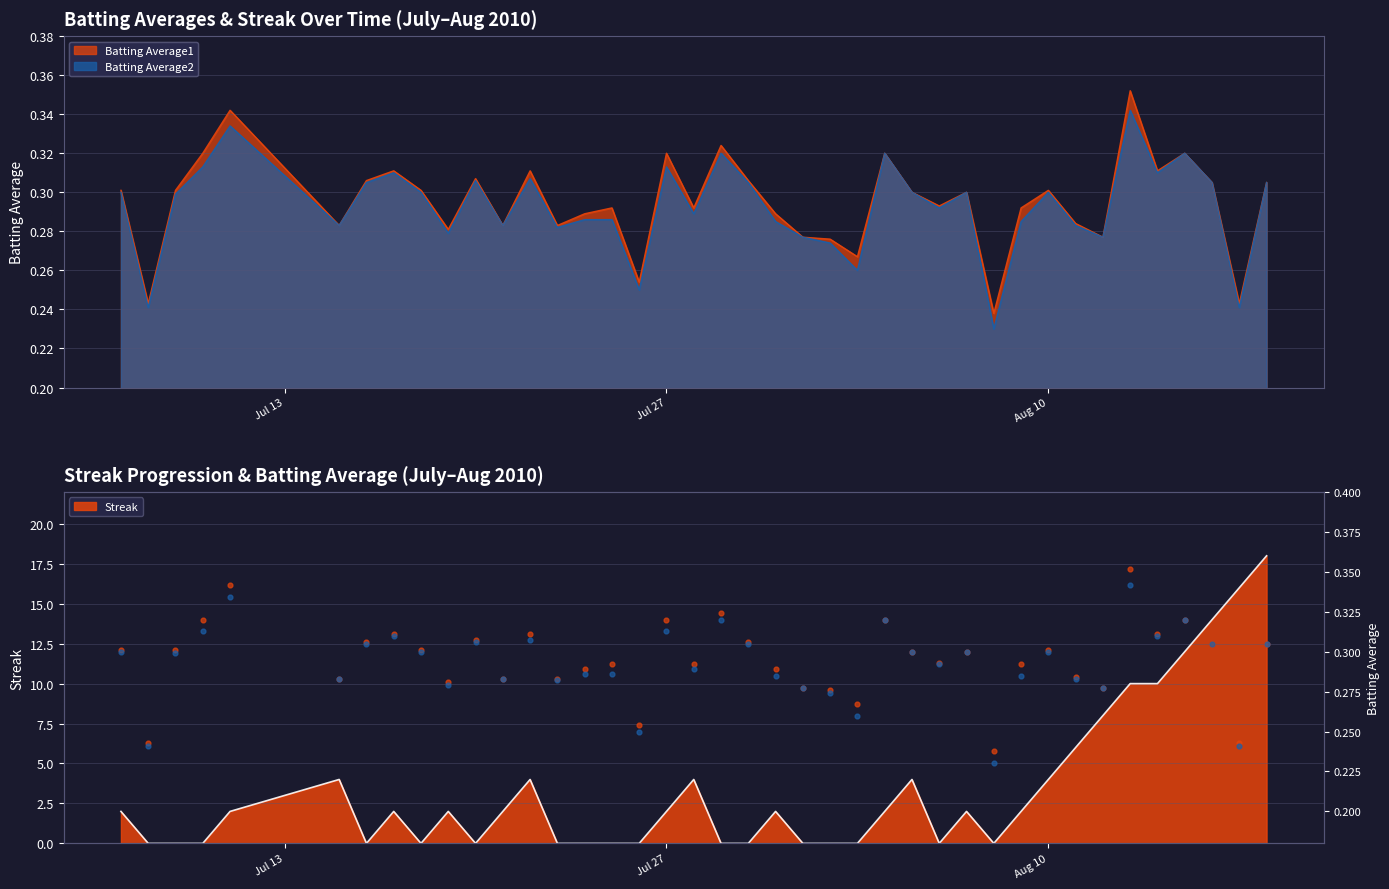

At how many categories does at least one series exceed 0?

40